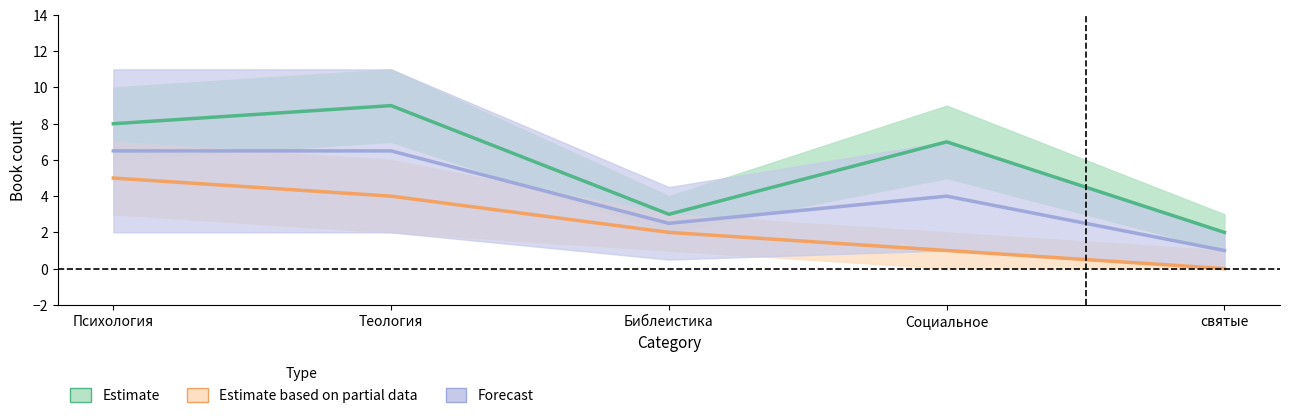

List the labels in order of Гриф=1 (count) value, largest first.

Теология, Психология, Социальное, Библеистика, святые